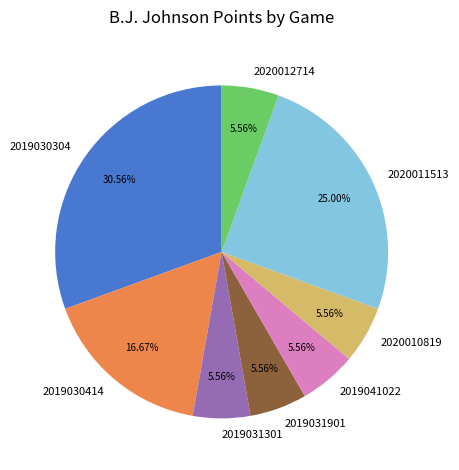

How many slices are in this pie chart?

8